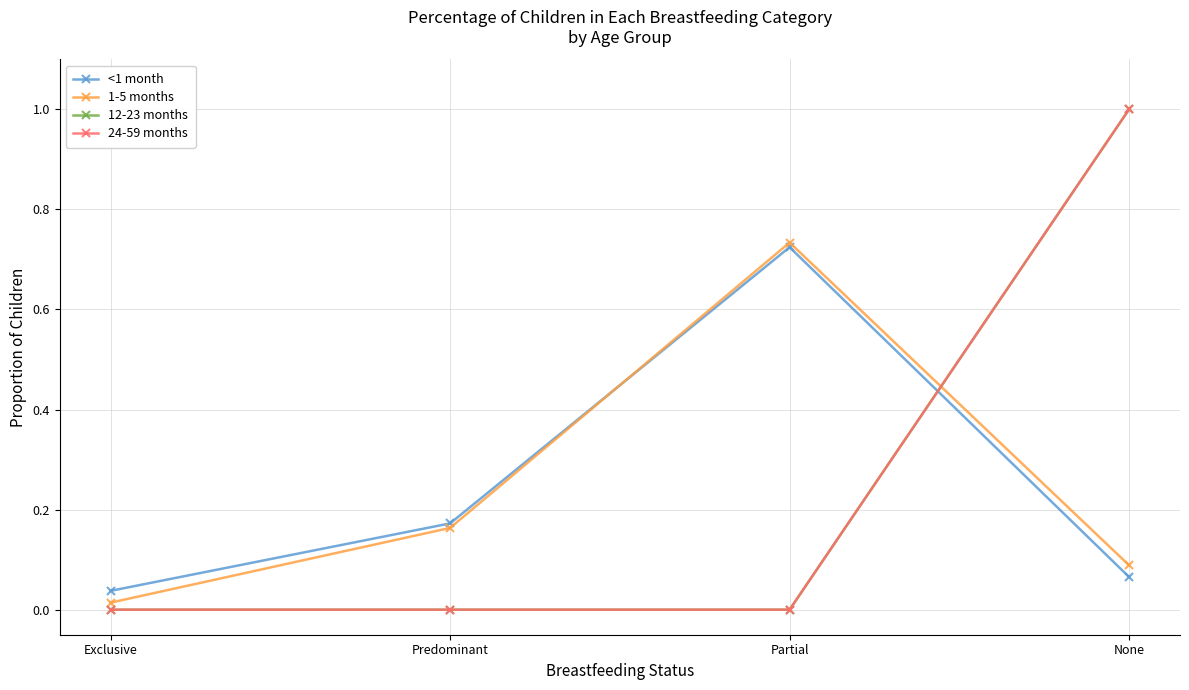

Is it true that 1-5 months equals 0.1 at None?

True